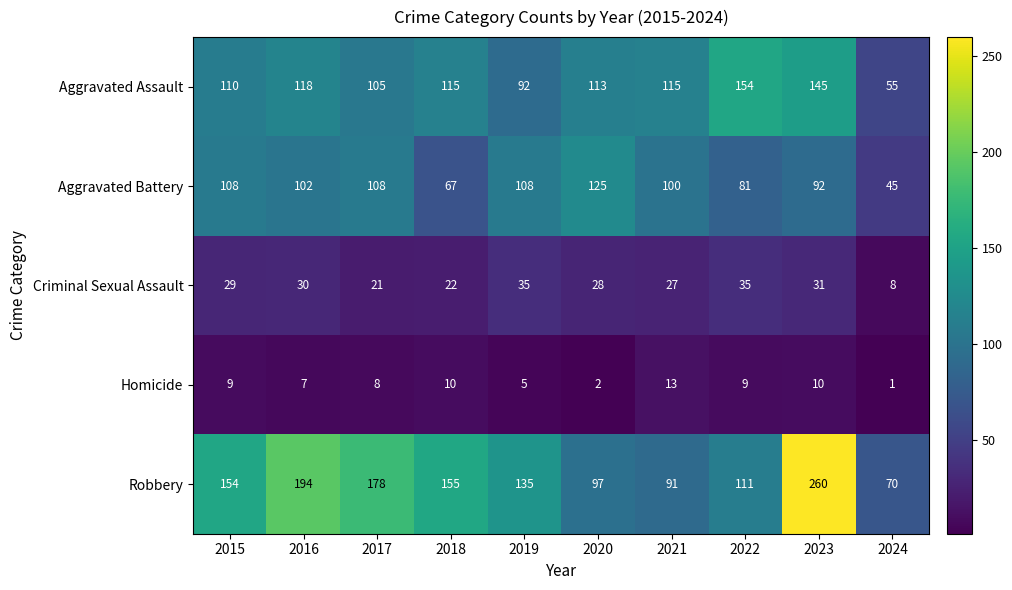

What is the difference between the highest and lowest values at 2018?

145